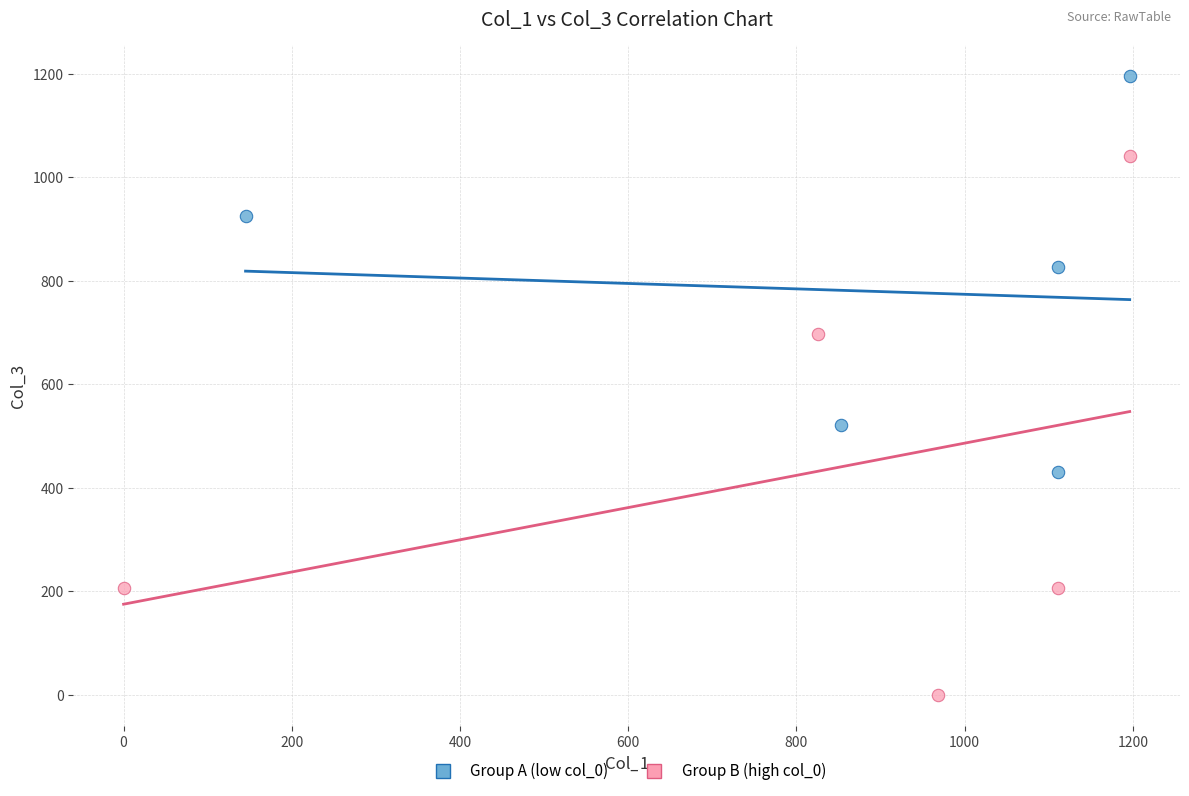

Which series reaches the maximum Y coordinate?

Group A (low col_0)